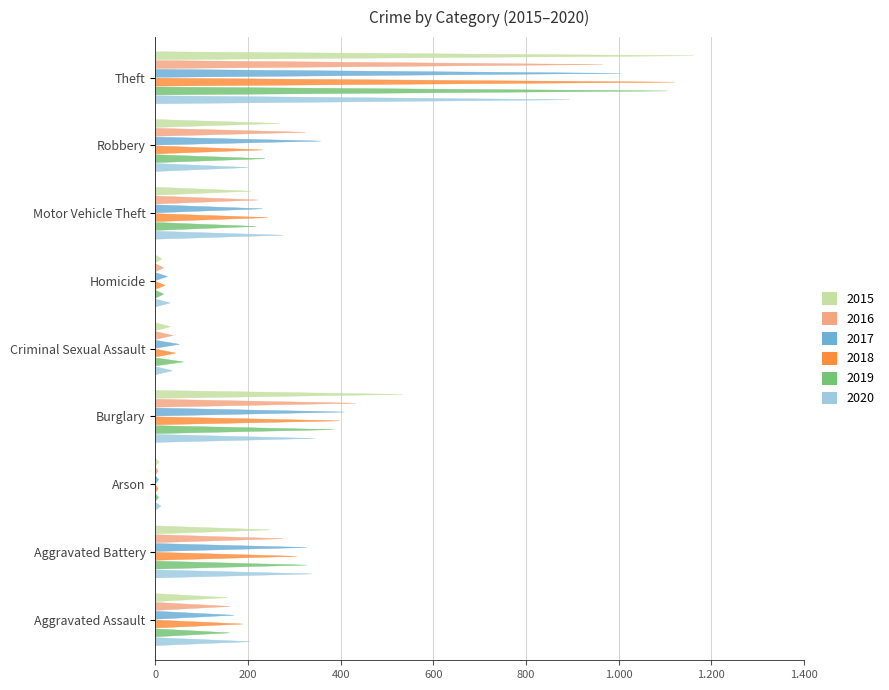

Which has a higher value, Theft or Arson?

Theft